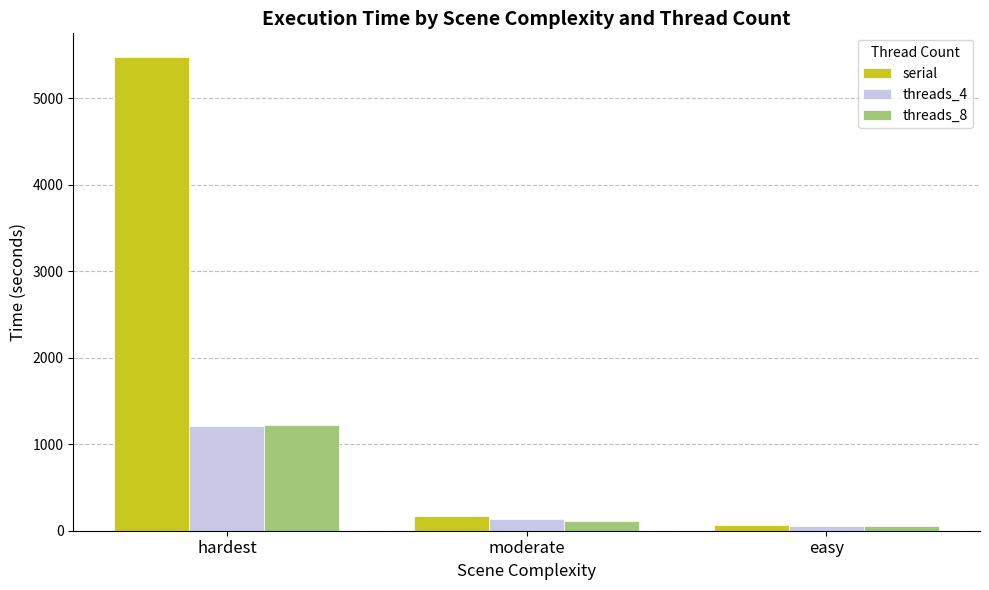

What is the greatest value displayed?

5475.1